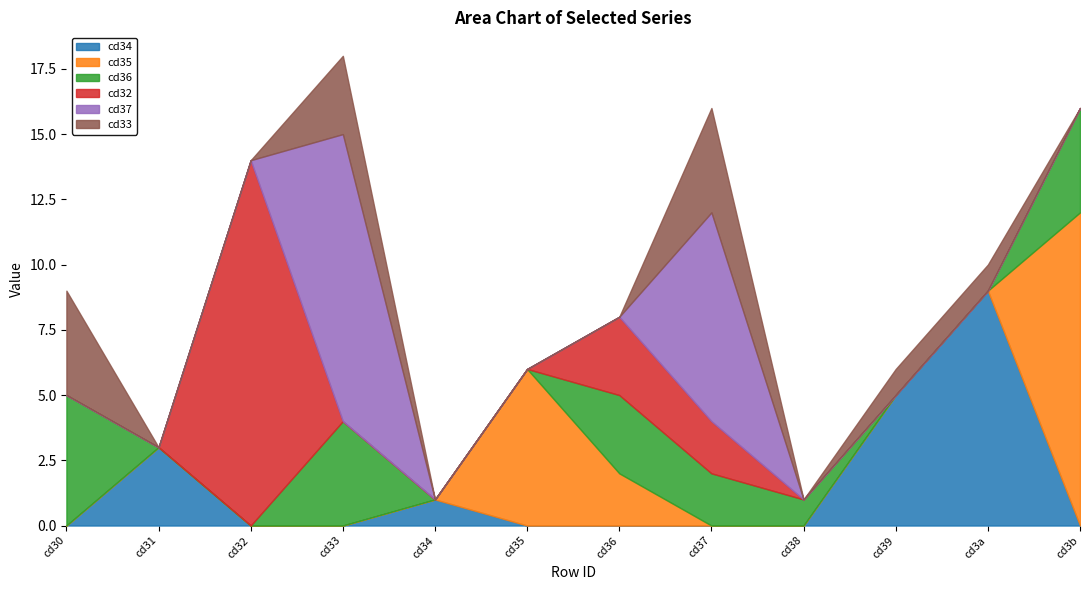

Is it true that cd34 equals 5 at cd3a?

False